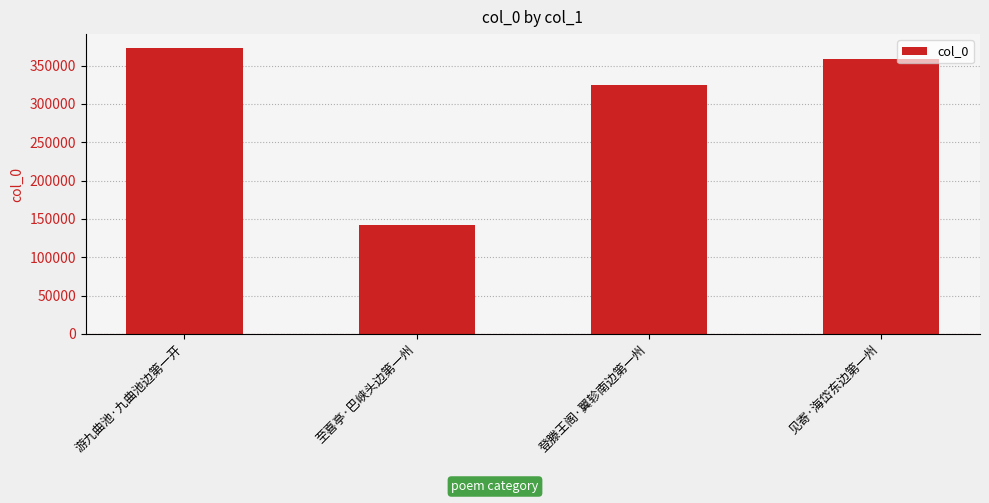

At which label does the data first exceed 359132?

游九曲池·九曲池边第一开